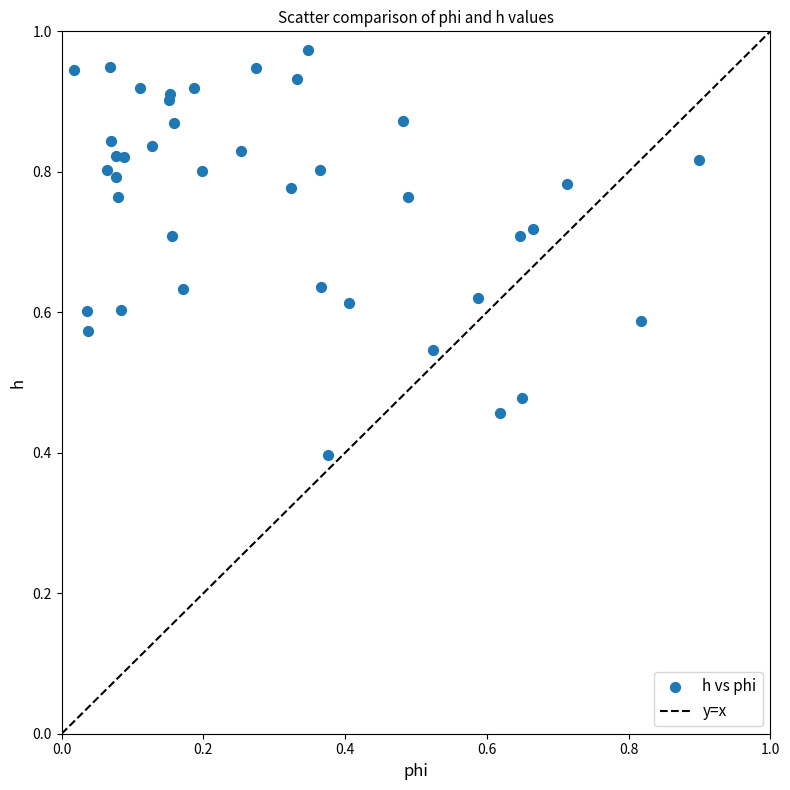

What Y value in the scatter plot is closest to 0?

0.4